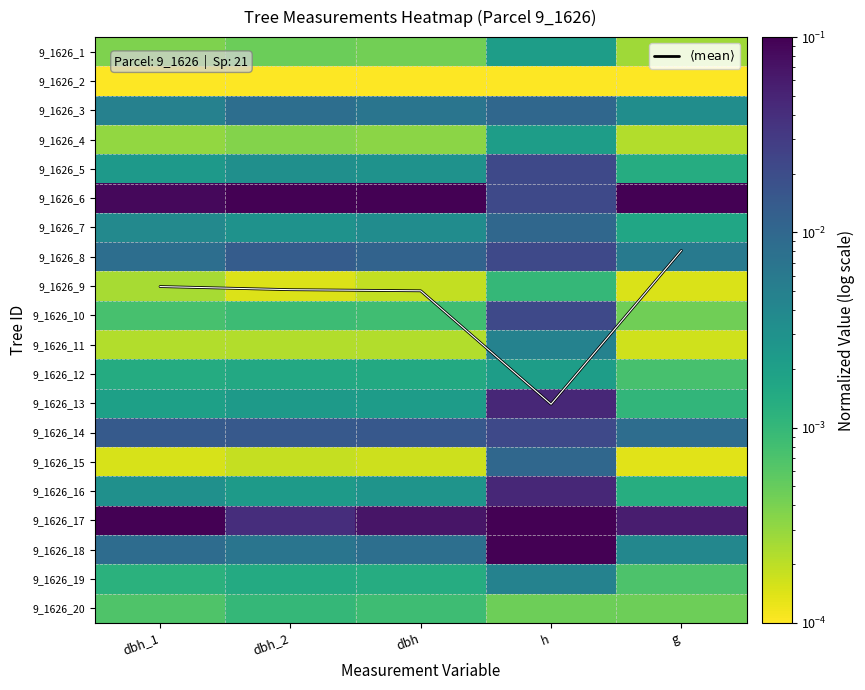

Which series changed the most between dbh_1 and dbh_2?

$\langle \mathrm{mean} \rangle$